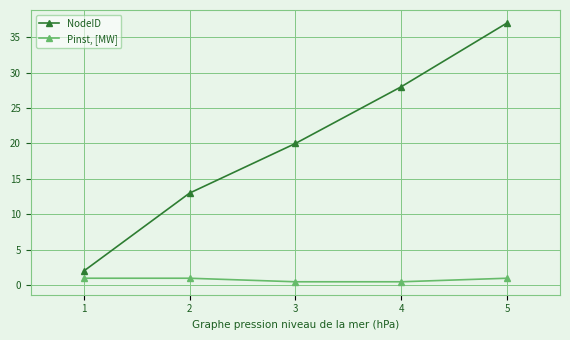

What value does the Pinst, [MW] series have at 3?

0.5